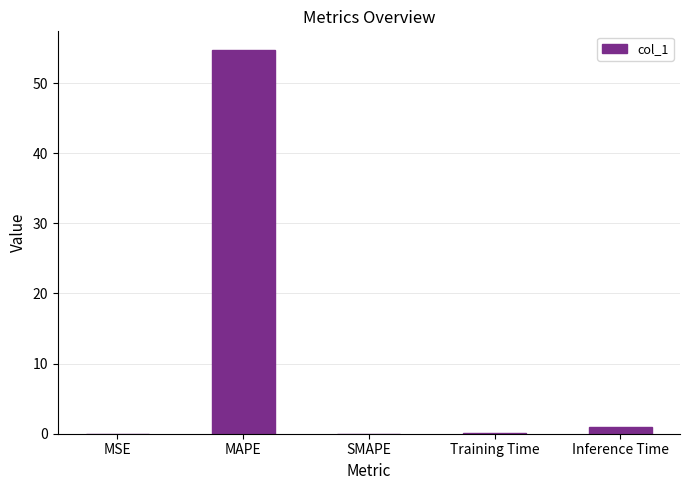

What is the sum of all values?

55.7